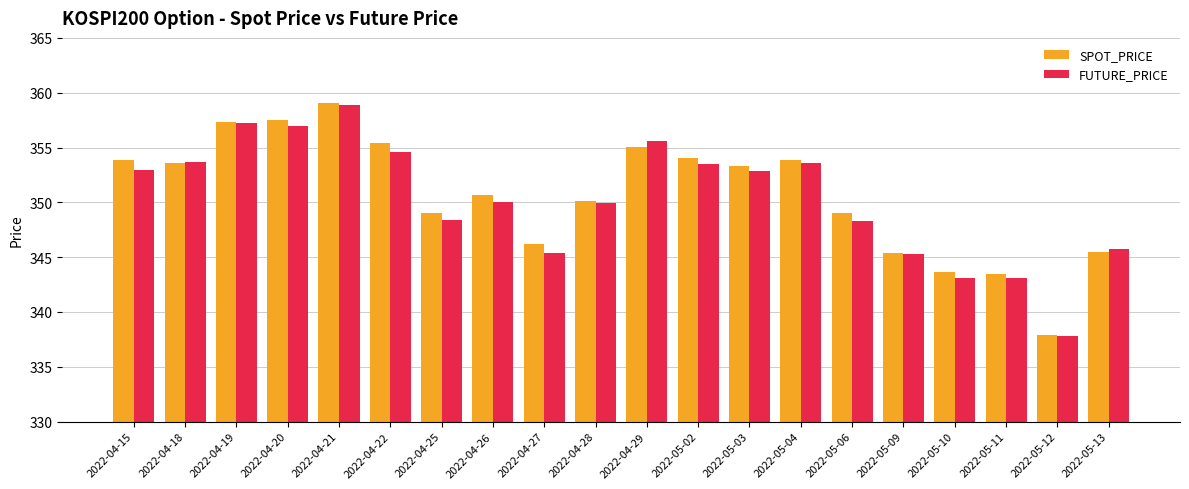

Where does the FUTURE_PRICE series first go above 352?

2022-04-15